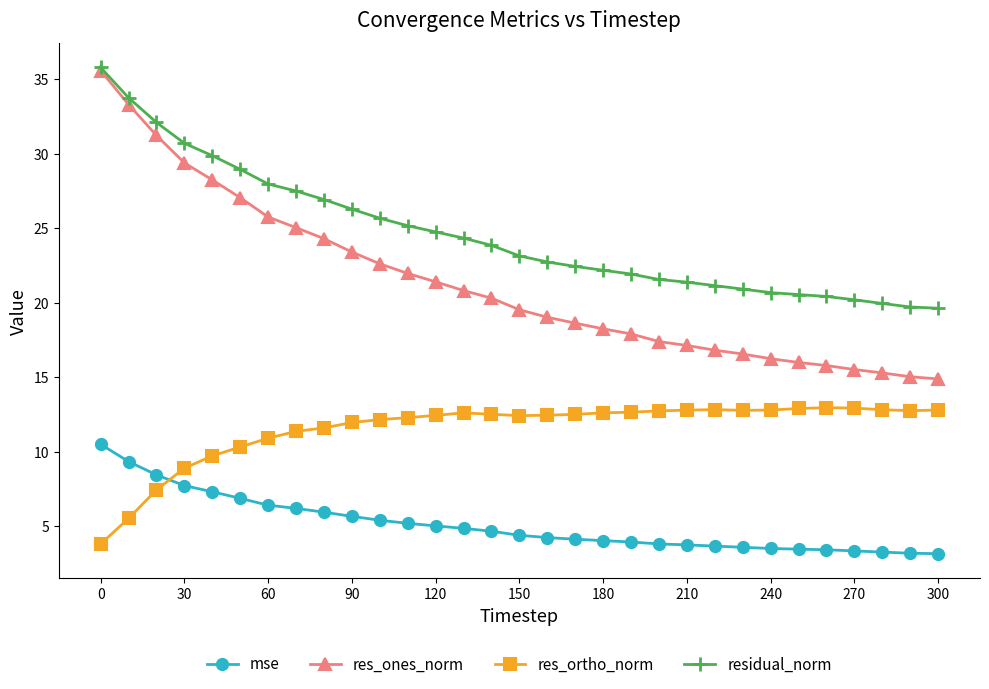

What is the greatest value displayed?

35.8